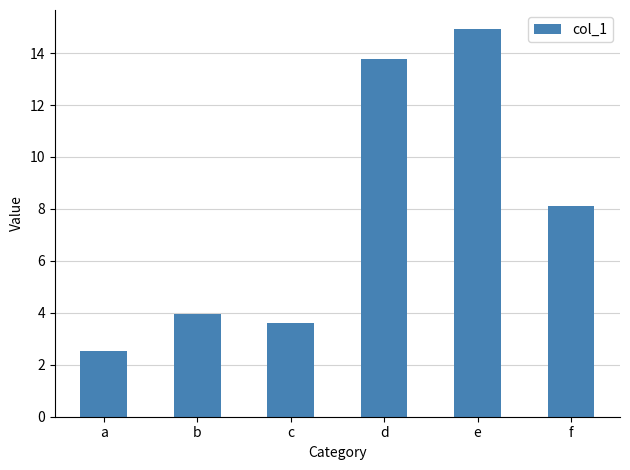

Which category has the lowest value across all series?

a